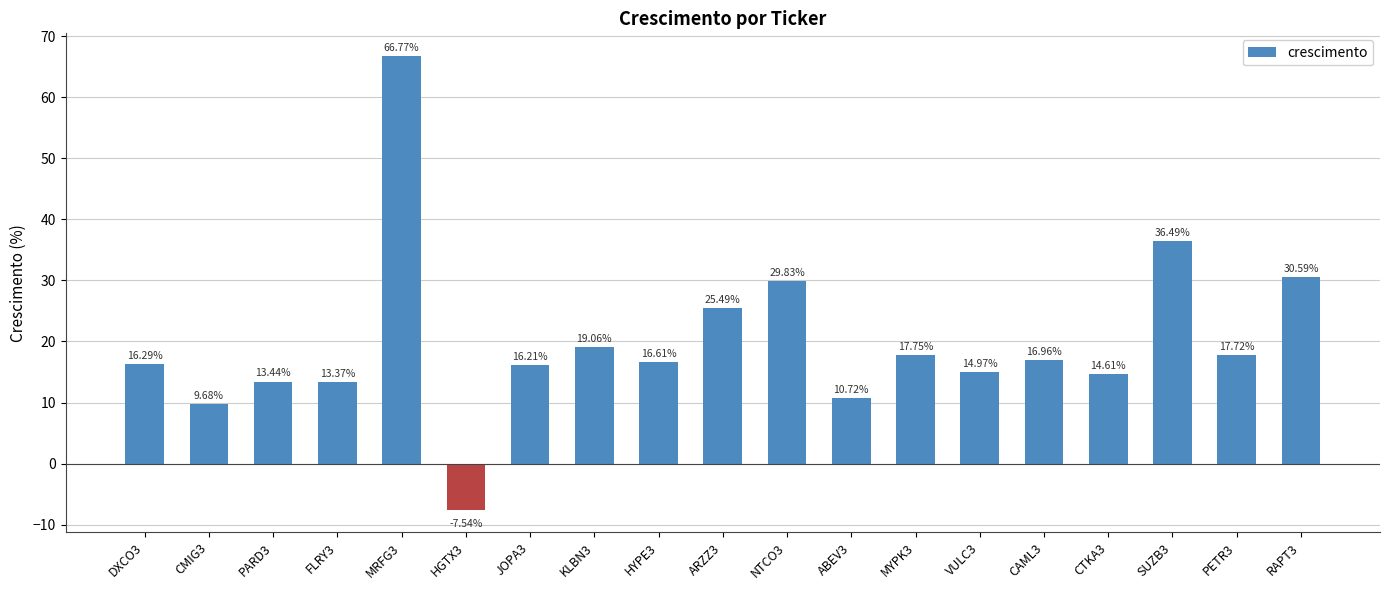

What is the difference between the second highest and second lowest values?

26.8